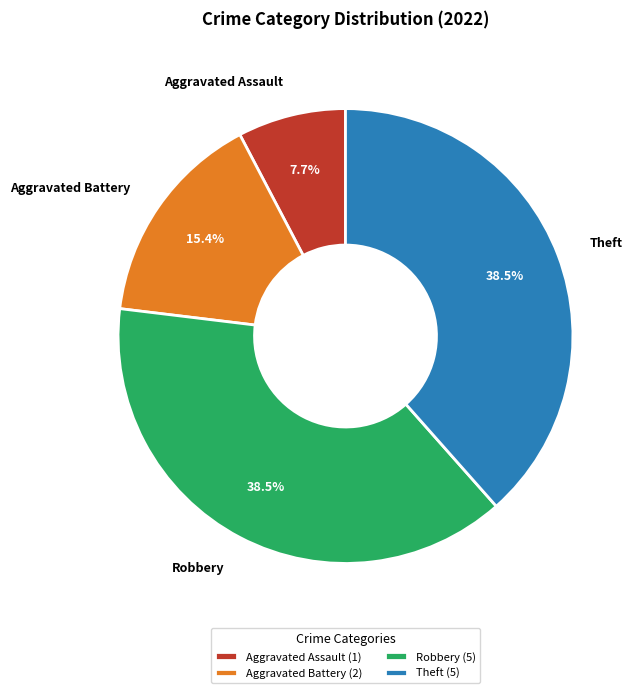

How many slices are in this pie chart?

4